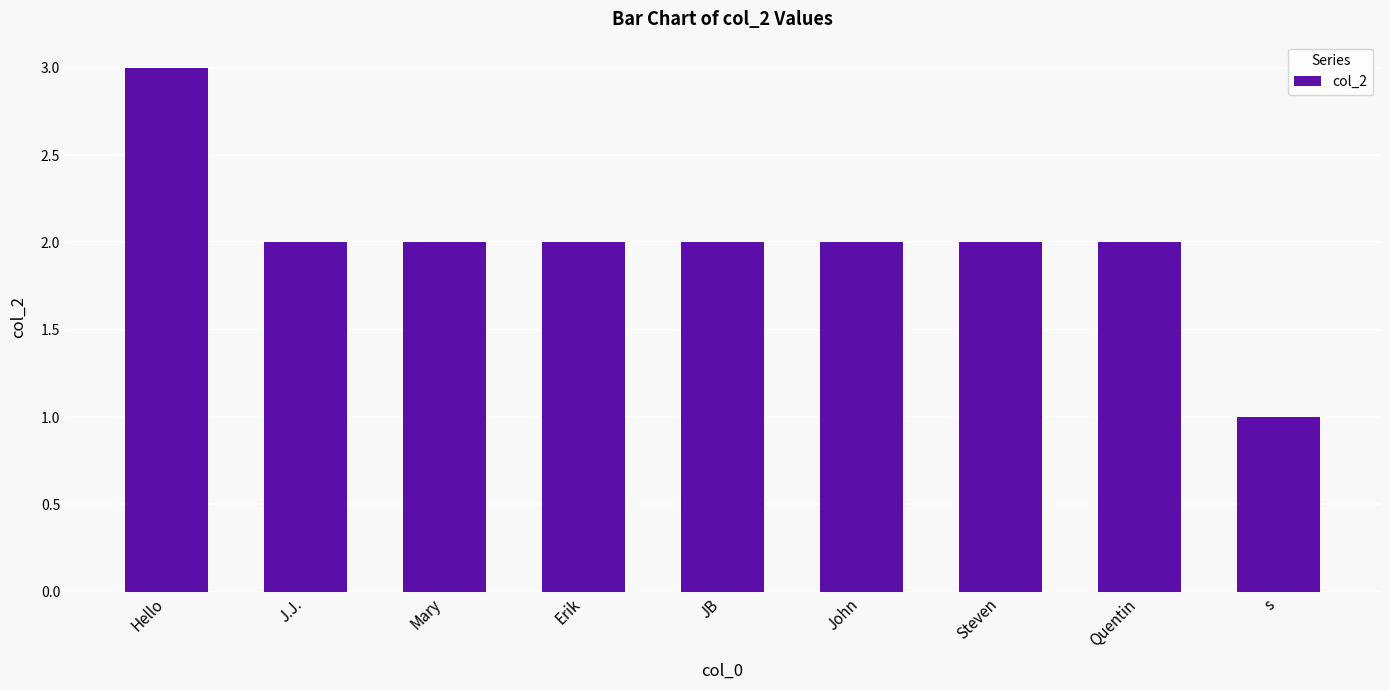

The value at John is 3. True or false?

False